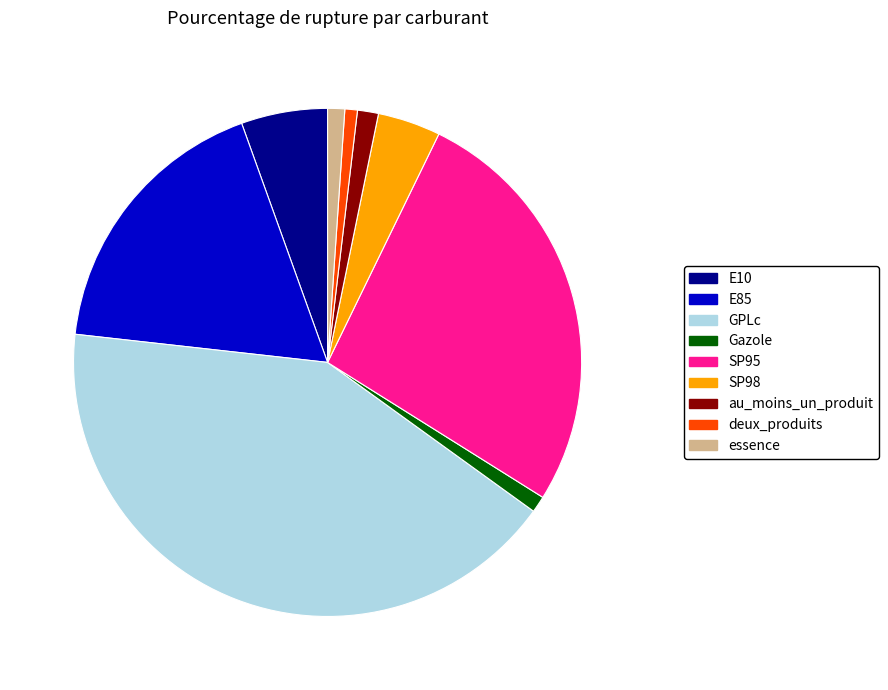

Is deux_produits the majority of the pie?

No